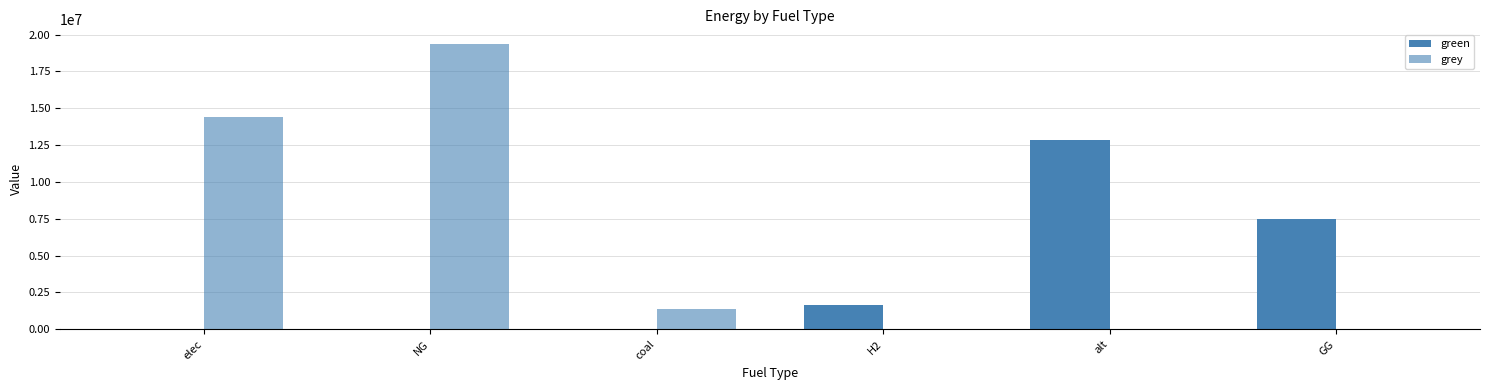

Does the chart contain stacked bars?

No